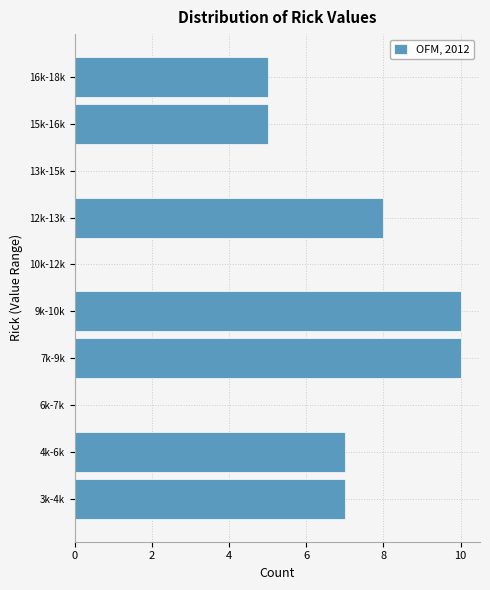

Is it true that the value at 15k-16k is 5?

True